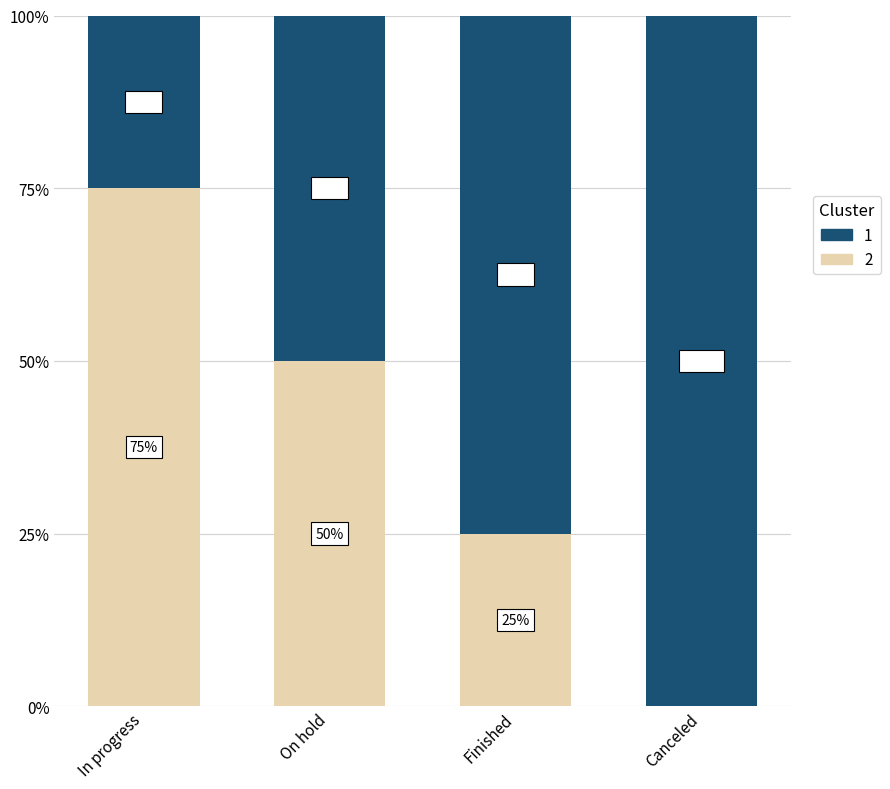

What is the total value across all series at Canceled?

100